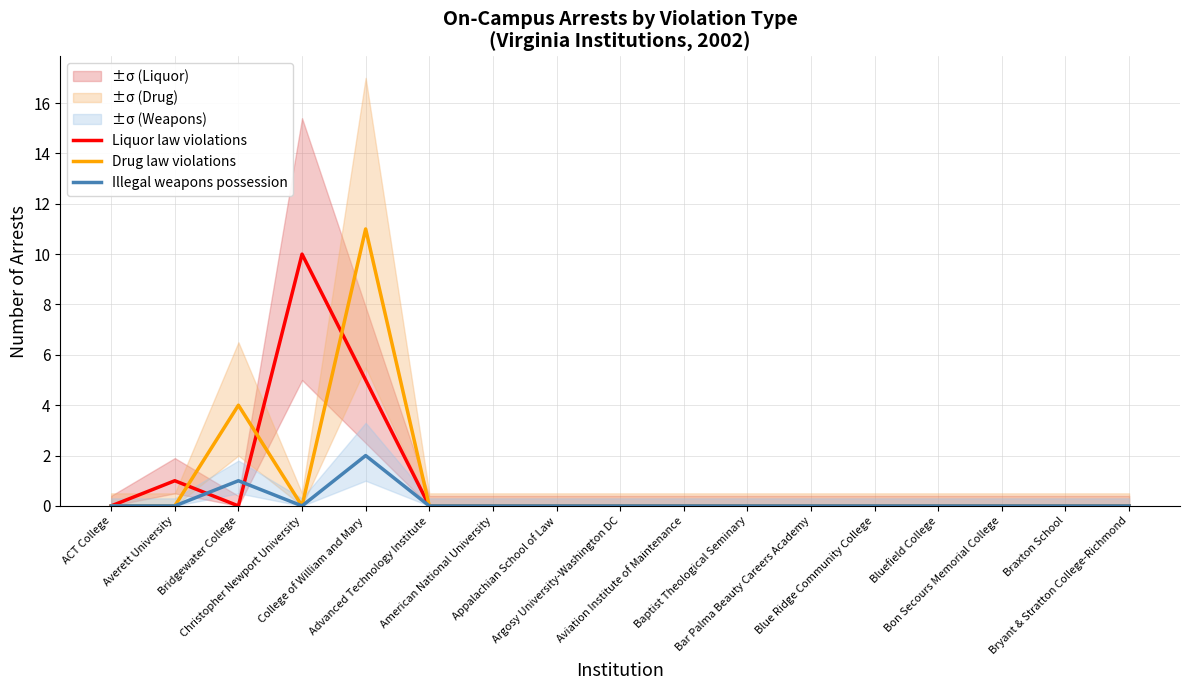

In Illegal weapons possession, how many points are lower than both neighbors (excluding endpoints)?

1